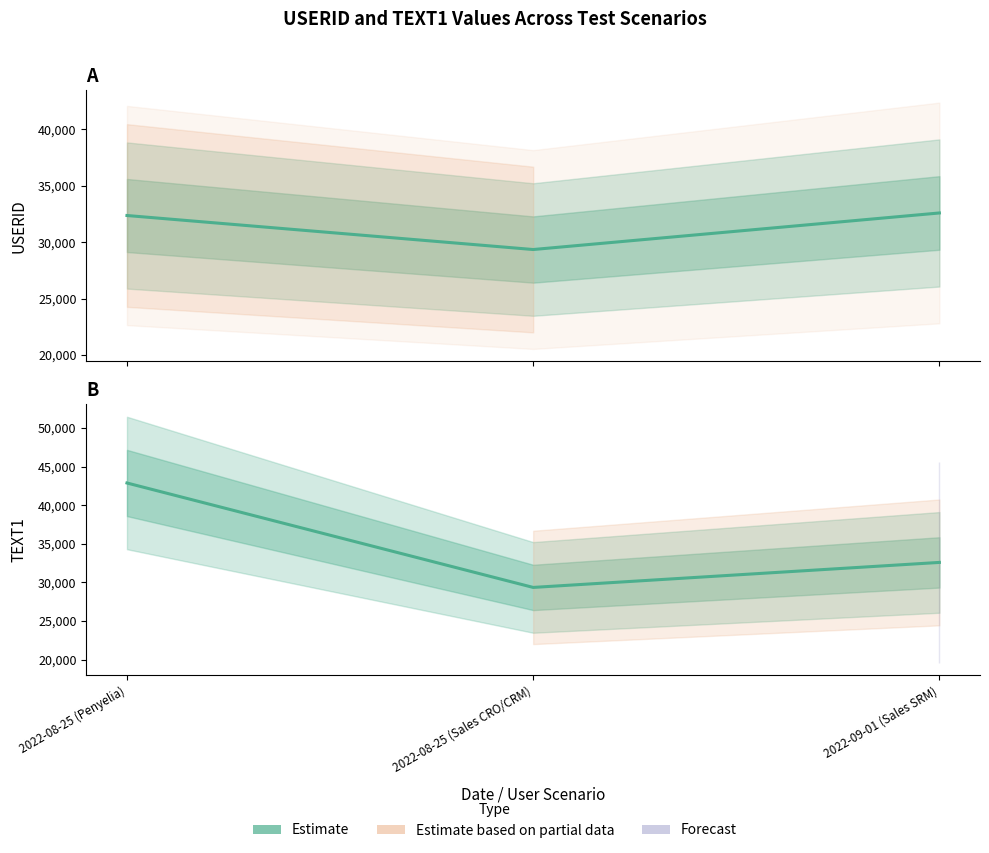

What is the difference between the maximum and minimum values in the TEXT1 (Estimate) series?

13521